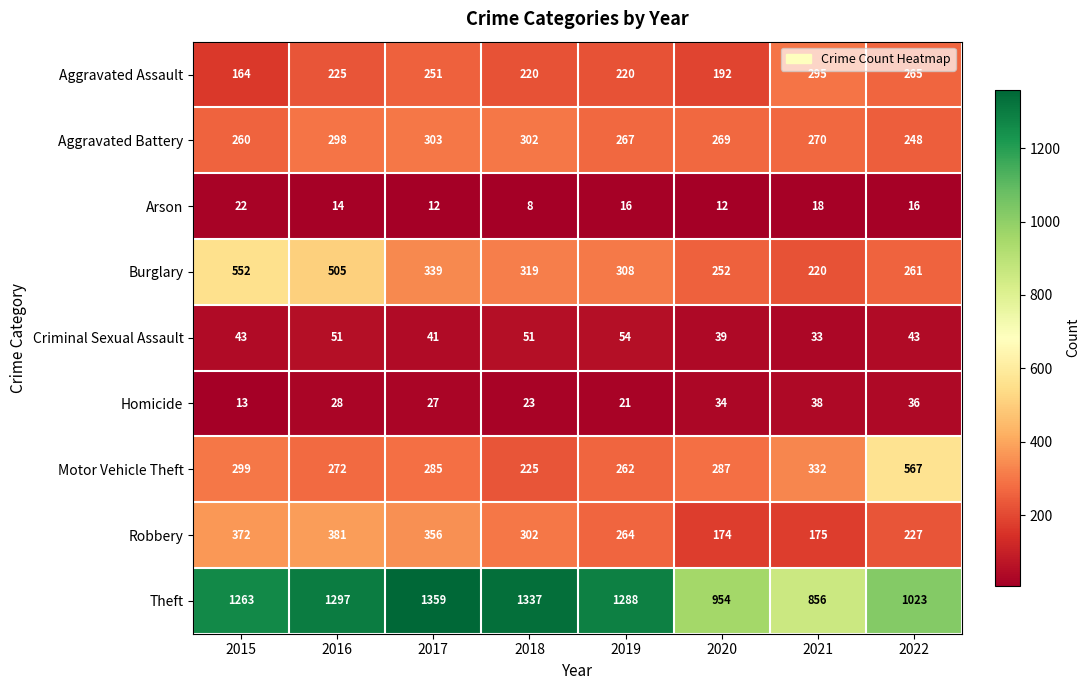

Which category has the lowest value in the Robbery series?

2020